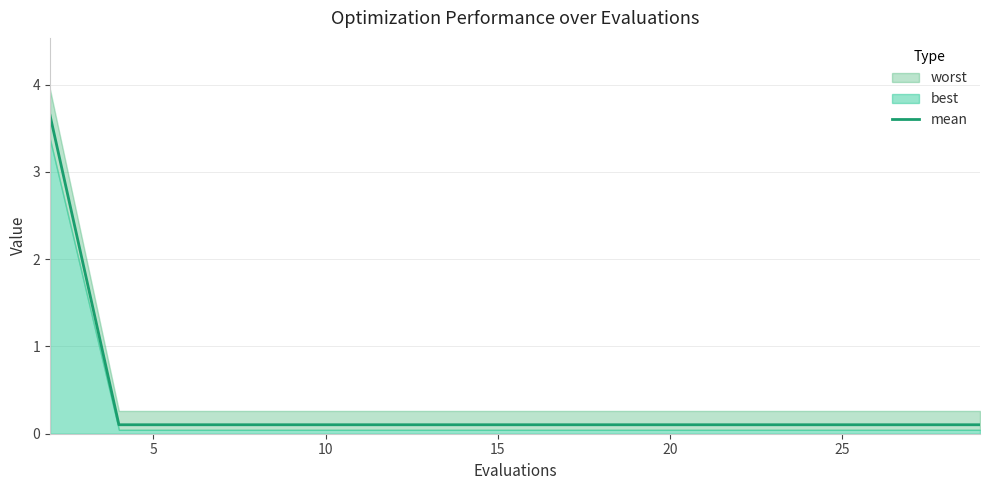

What is the label of the 3rd point from the left?

10